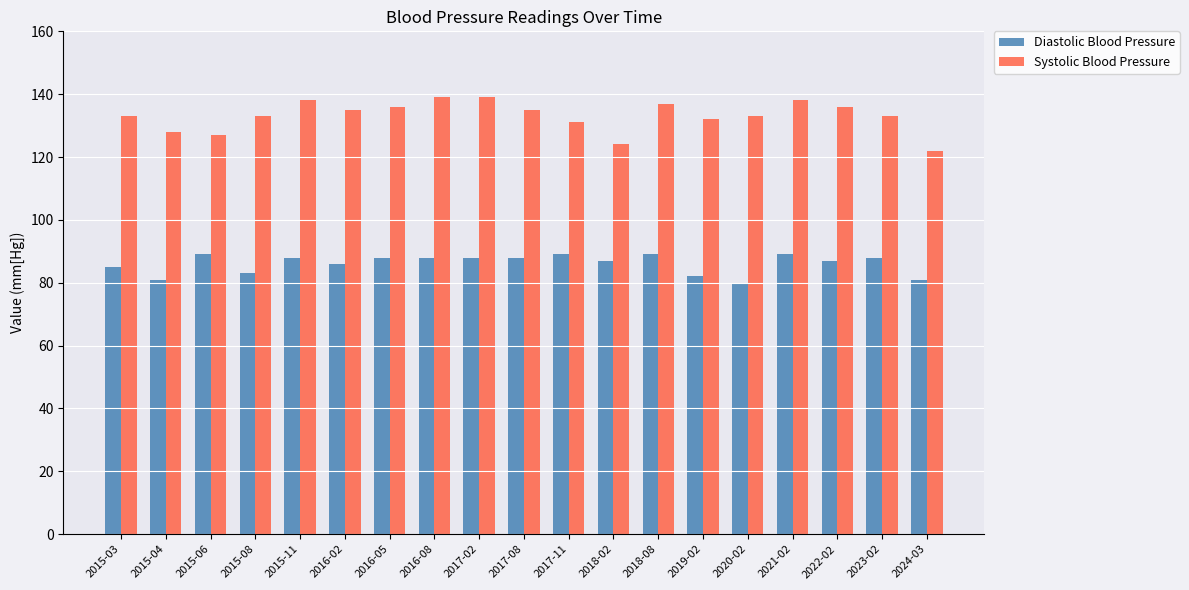

List the series in order of their peak value, lowest first.

Diastolic Blood Pressure, Systolic Blood Pressure